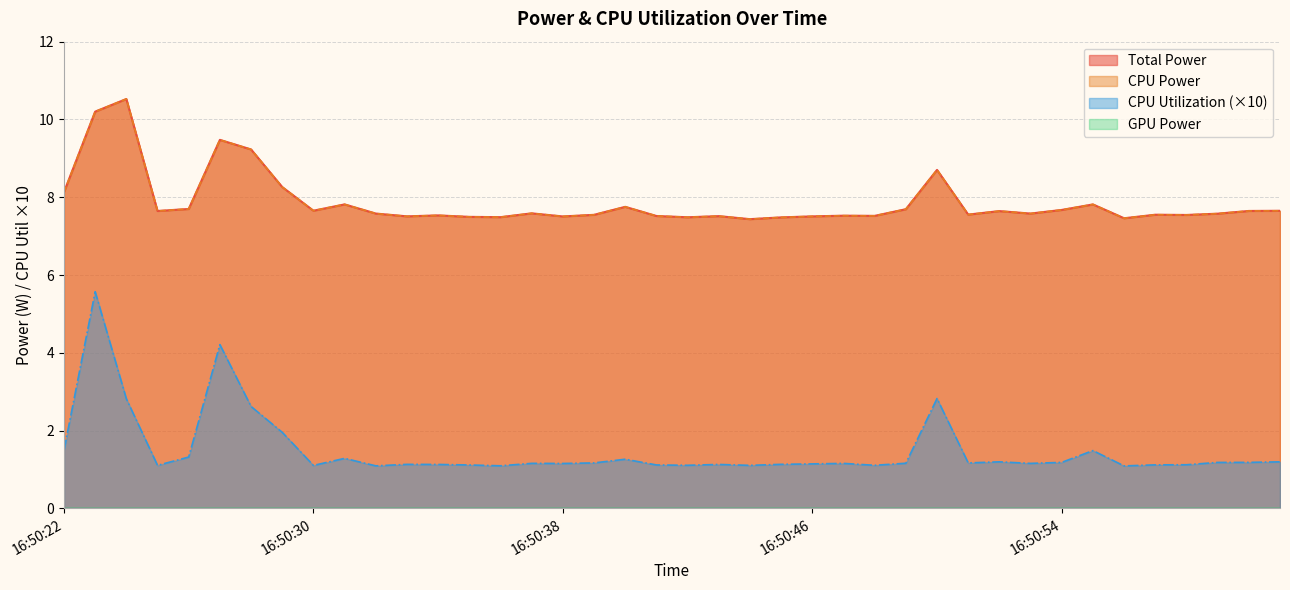

Which series changed the most between 16:50:27 and 16:50:56?

CPU Utilization